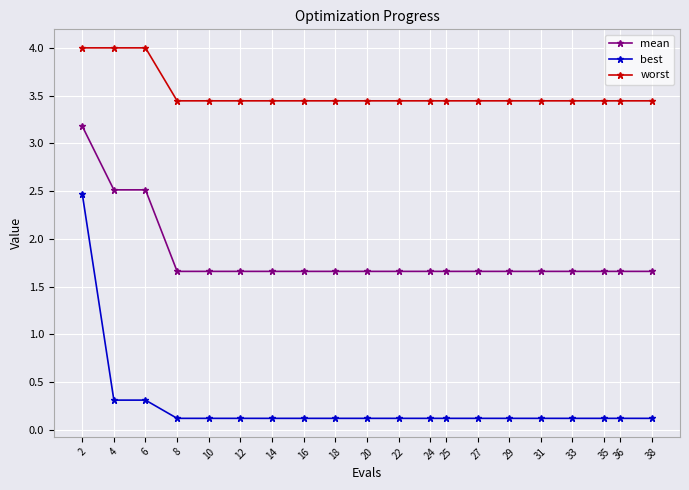

What is the value of the best point at the 13th from the left?

0.1